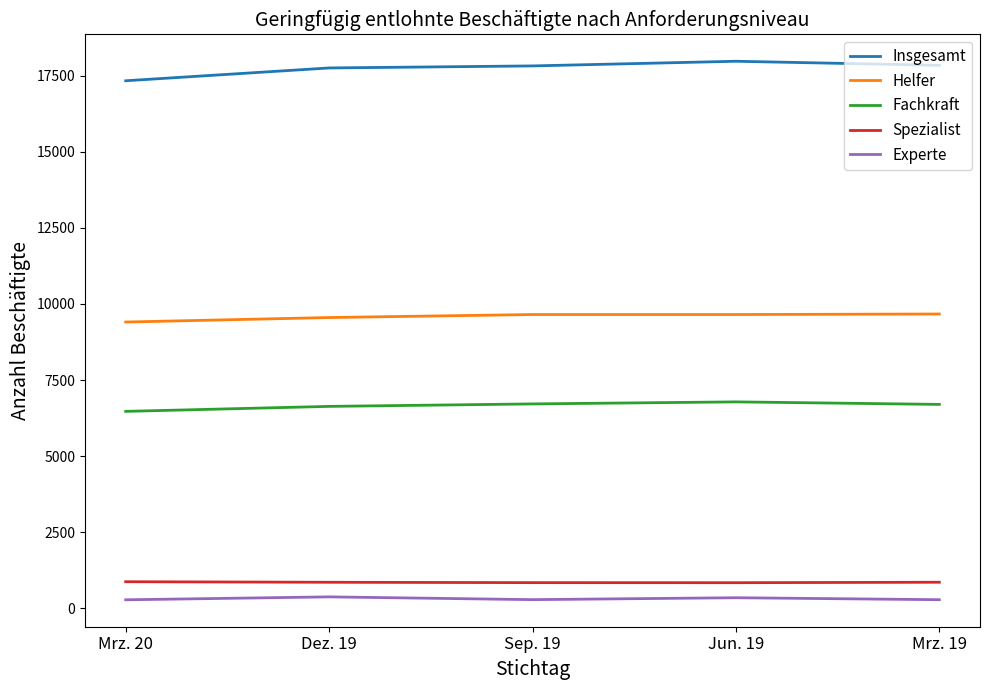

What is the maximum value for Insgesamt?

17978